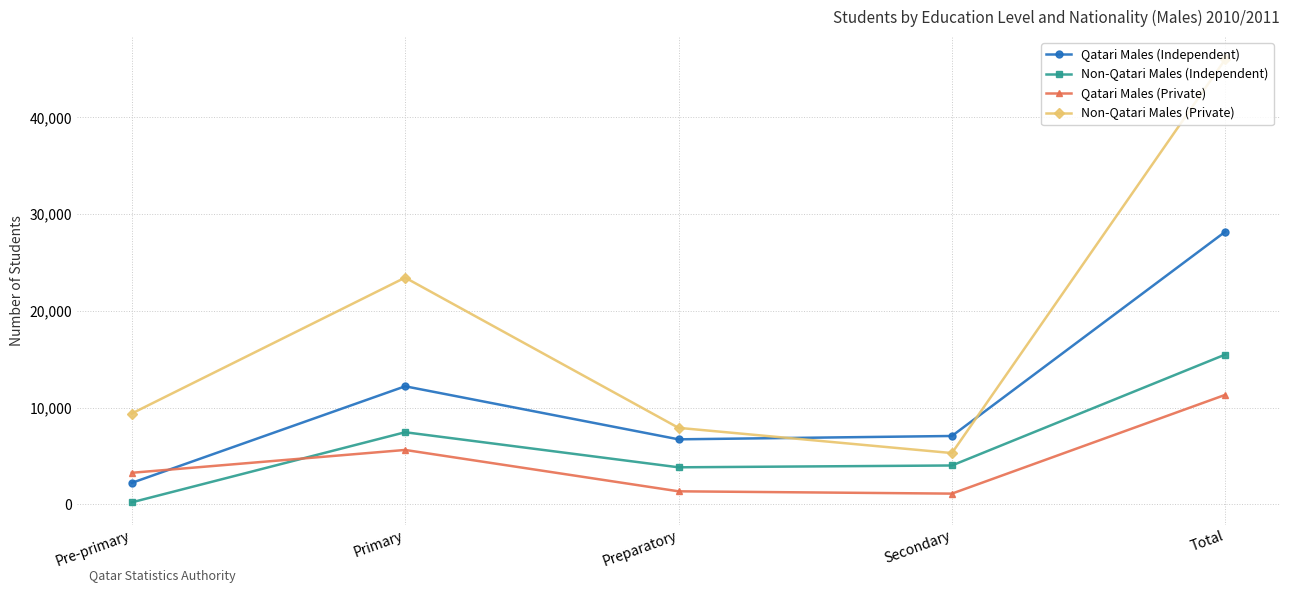

At which category does the chart reach its minimum across all series?

Pre-primary